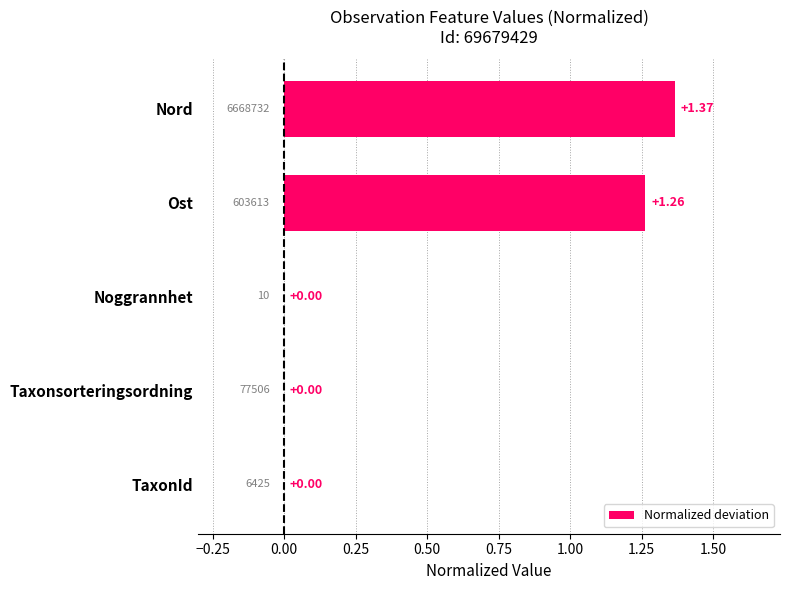

At which category does the chart reach its peak across all series?

Nord